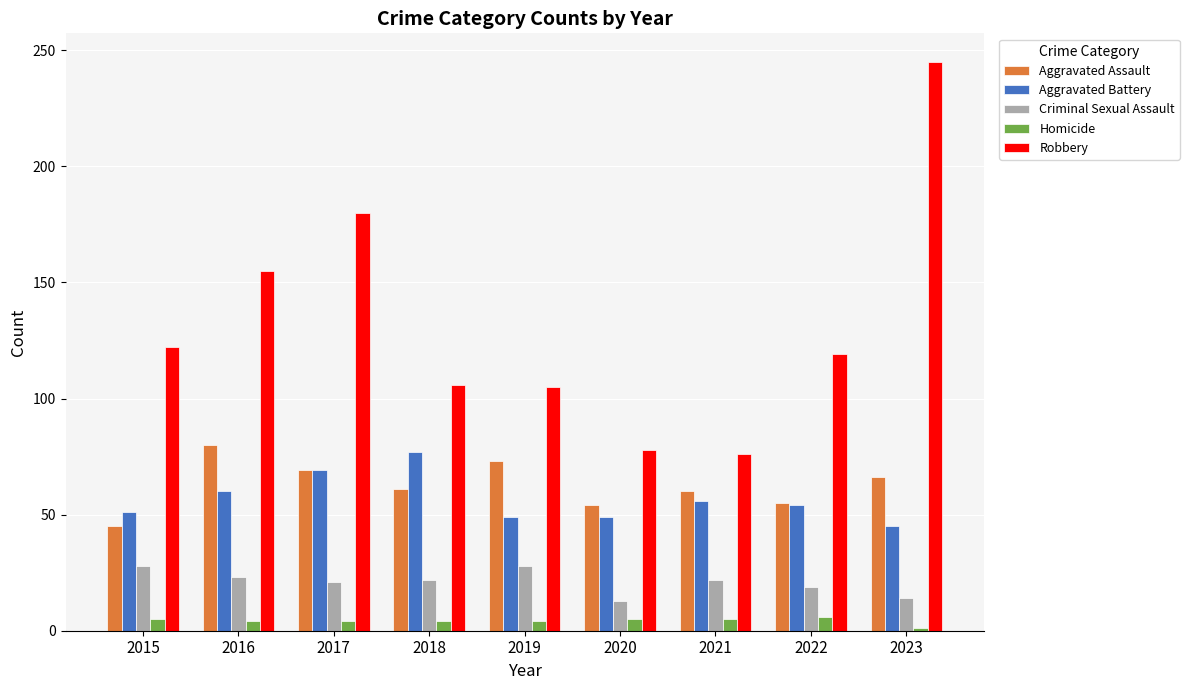

What is the value of the Robbery bar at the 4th from the left?

106